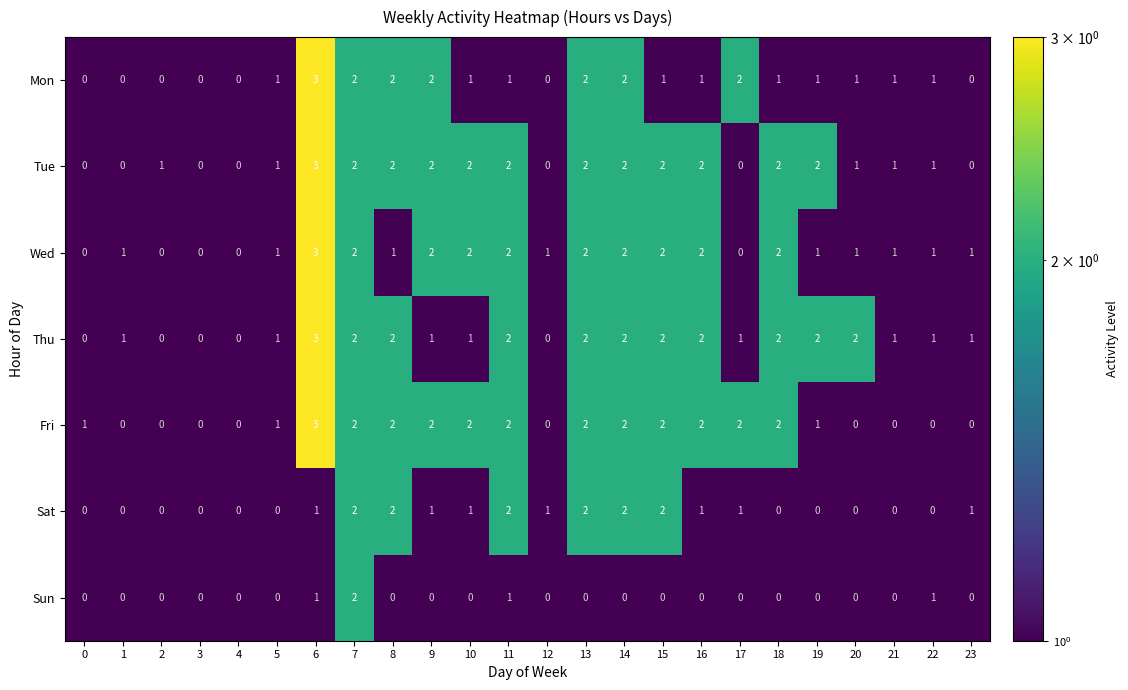

True or false: Sat has a value of 0 at 23.

False